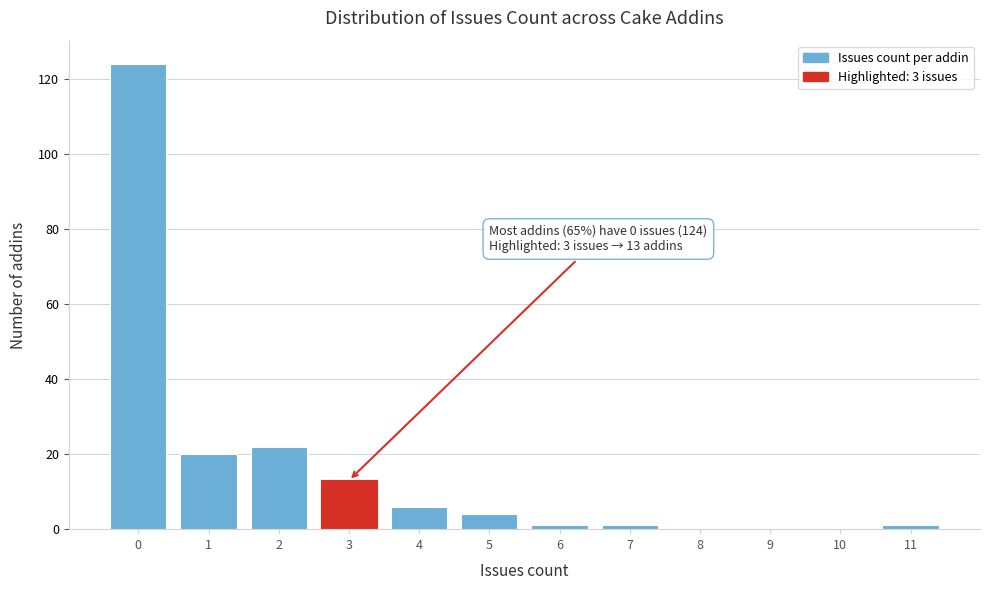

Reading left to right, what are all the values shown in this chart?

0=124	1=20	2=22	3=13	4=6	5=4	6=1	7=1	8=0	9=0	10=0	11=1